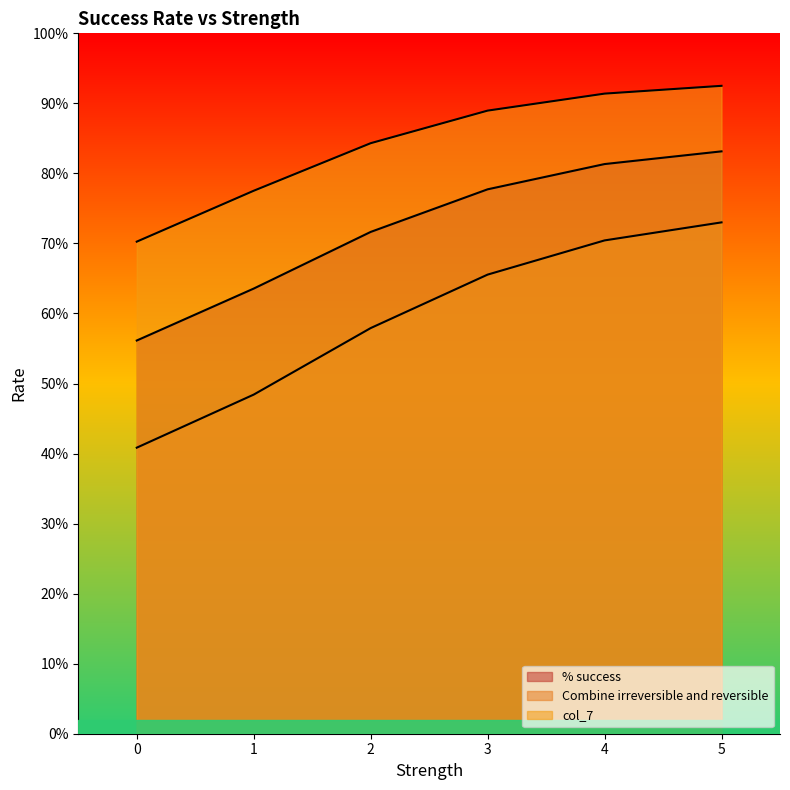

How many lines are shown in the chart?

3